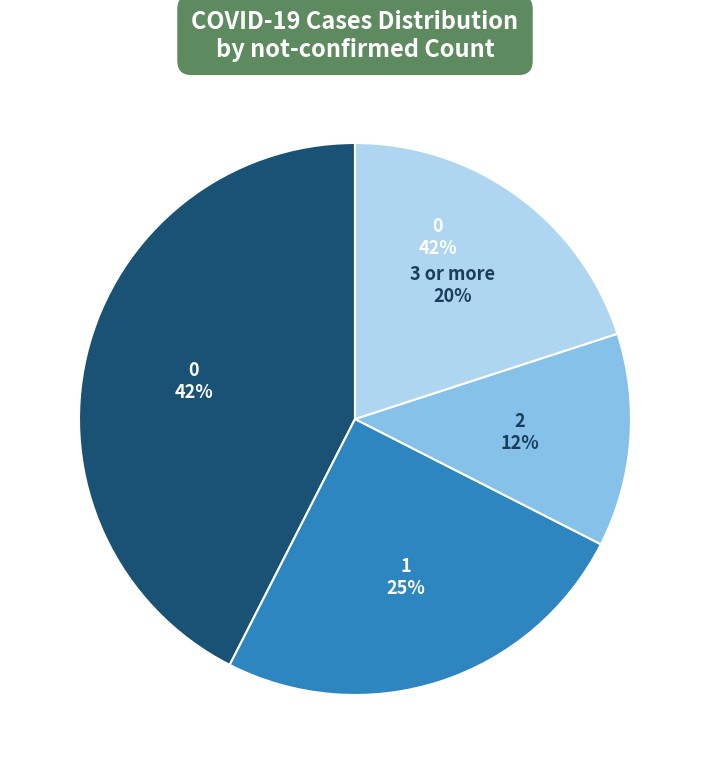

Which has a higher value, 2 or 3+?

3+